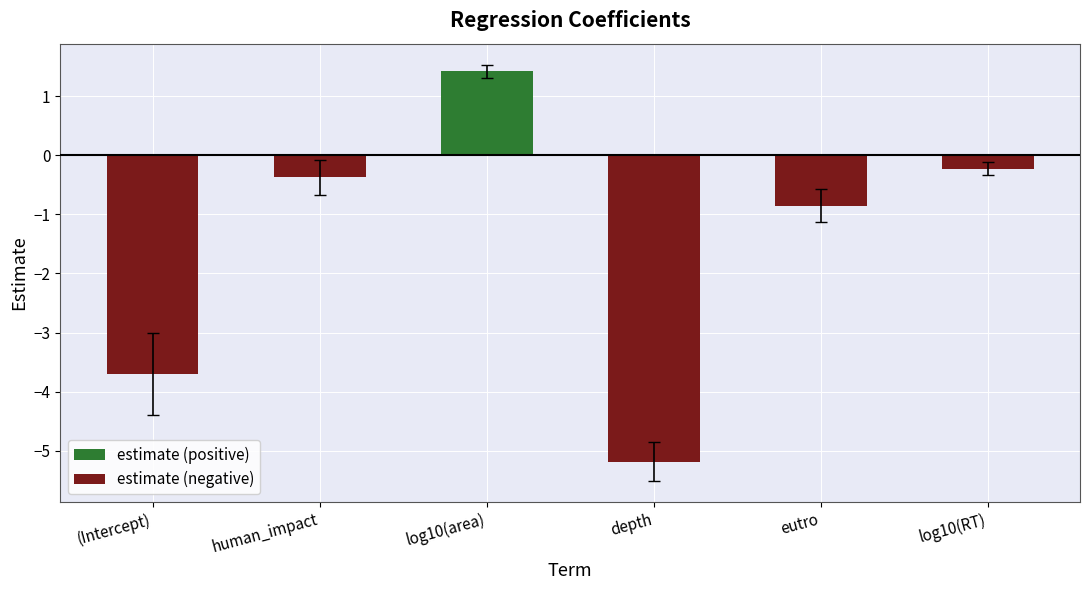

Reading left to right, extract all data points from this chart.

estimate (positive): 0.0	0.0	1.4	0.0	0.0	0.0
estimate (negative): -3.7	-0.4	0.0	-5.2	-0.9	-0.2